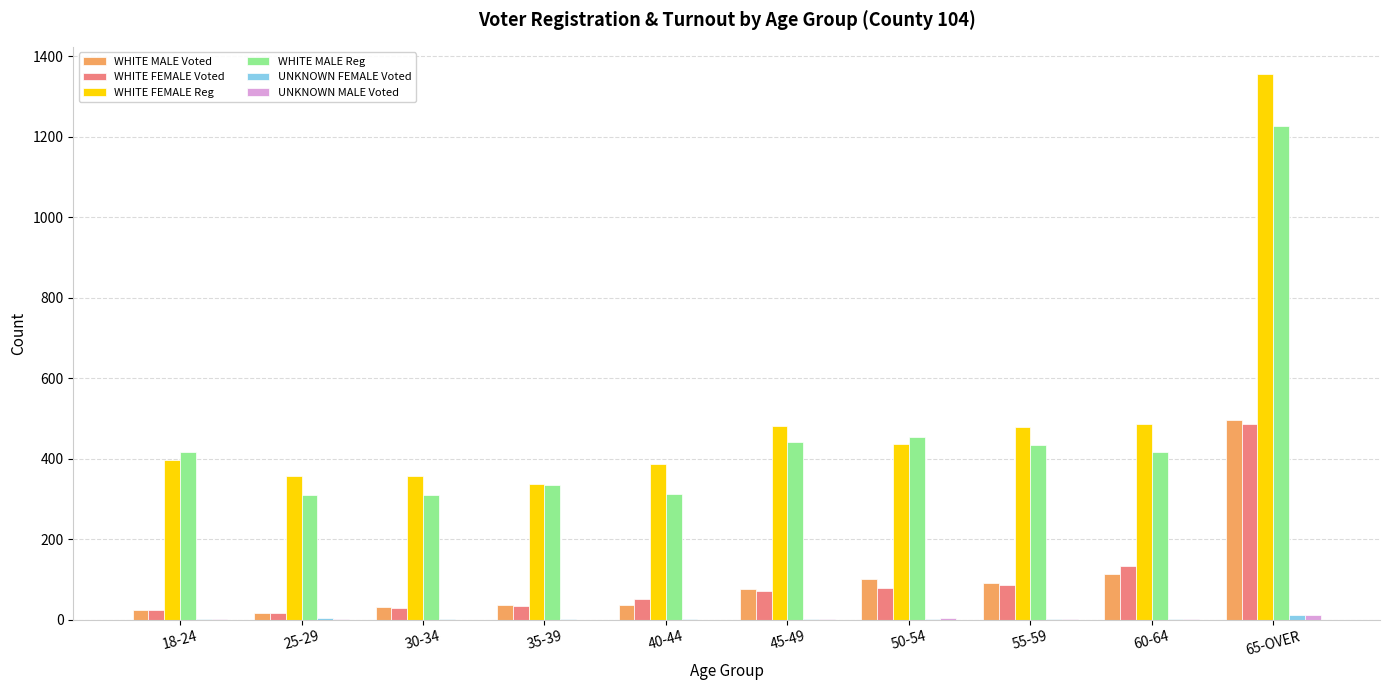

True or false: WHITE FEMALE Reg has a value of 175 at 45-49.

False